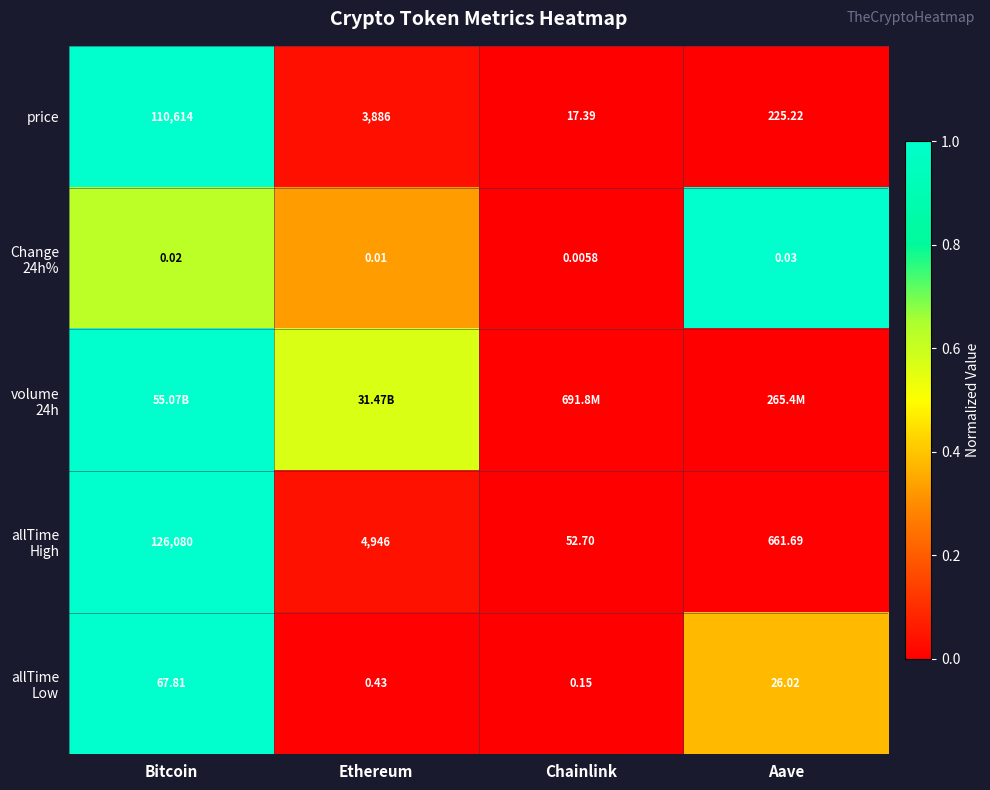

At how many categories does at least one series exceed 0?

4